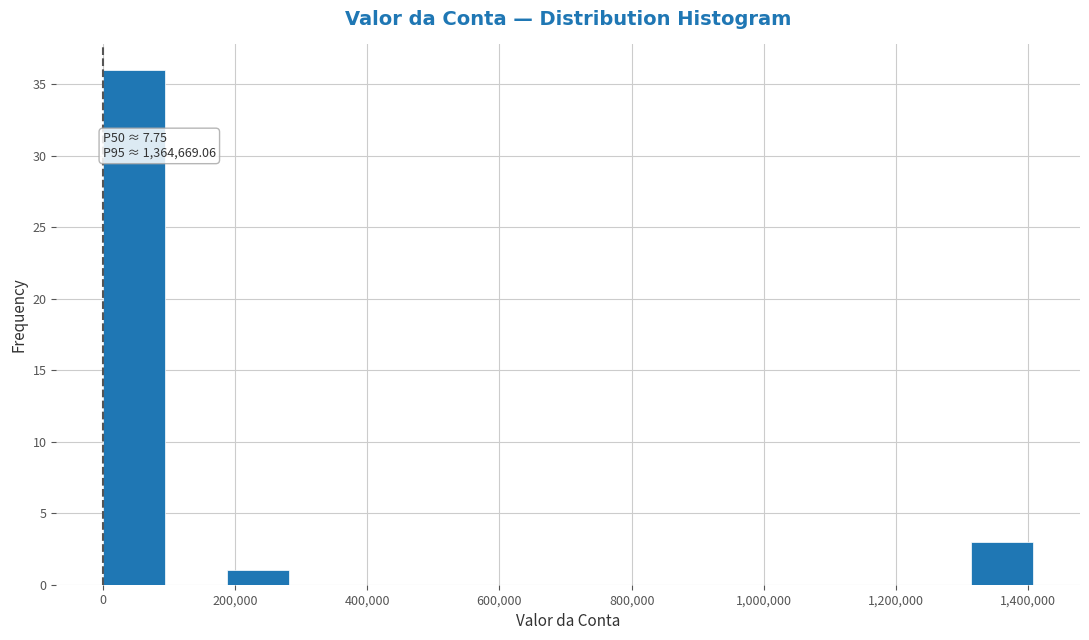

Which range on the x-axis has the tallest bar?

0 to 100000